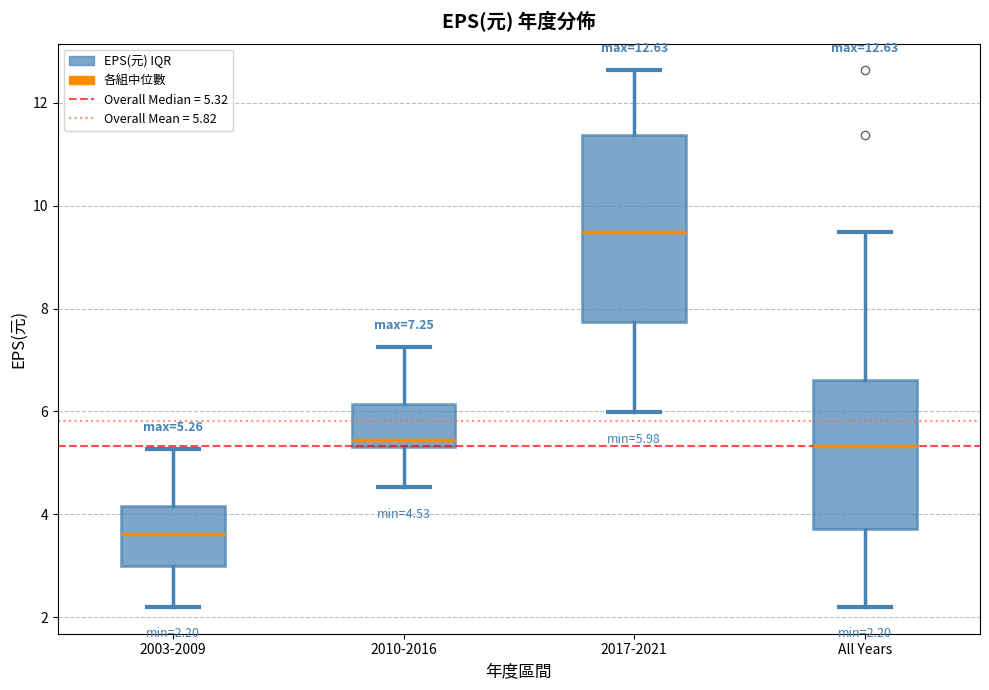

Which box is the tallest, from its lower edge to its upper edge?

2017-2021